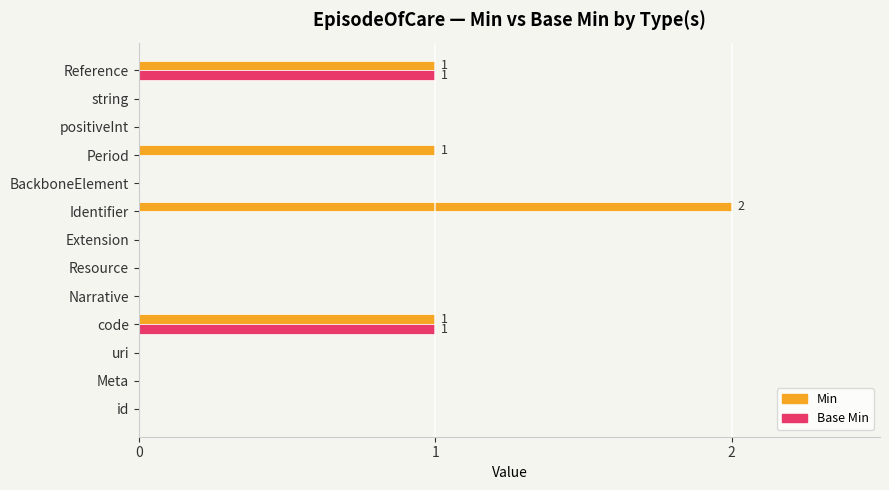

Is it true that Base Min equals 0 at Narrative?

True